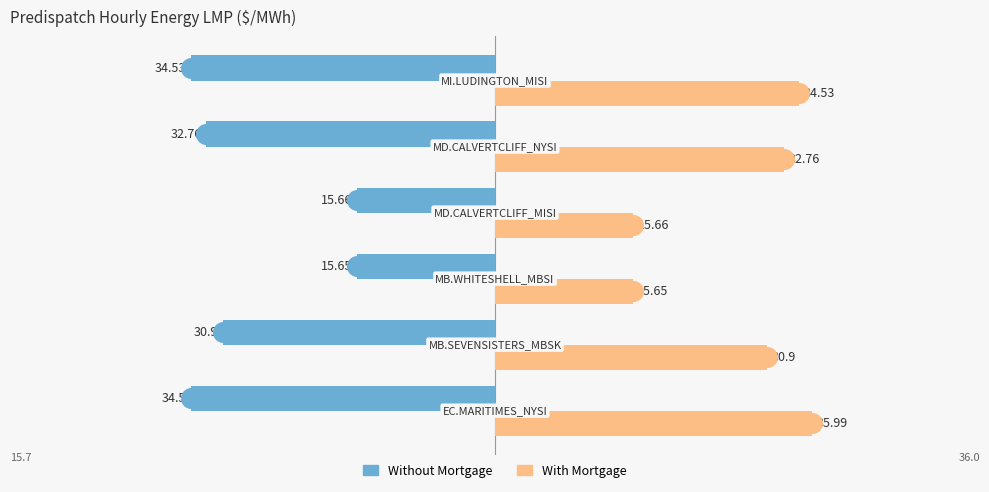

Which series reaches the maximum Y coordinate?

With Mortgage